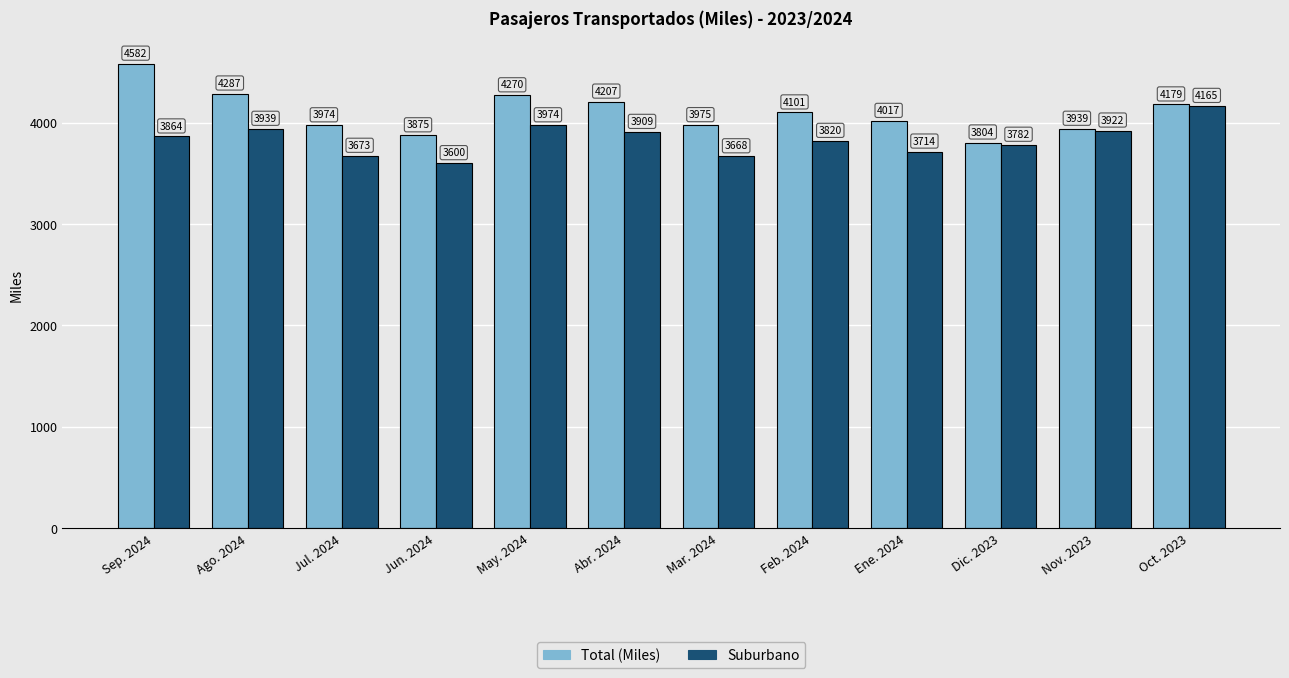

At which category is the sum across all series the highest?

Sep. 2024